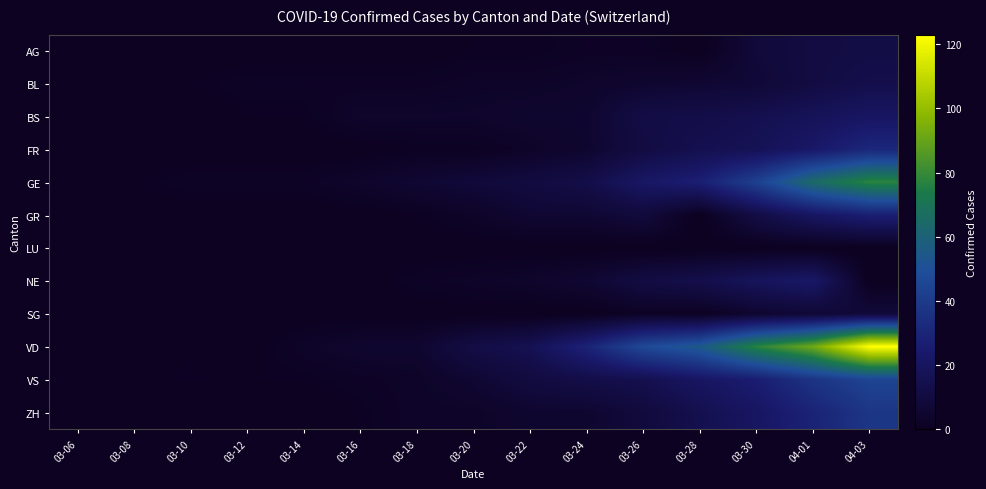

Which has a higher value, 03-08 or 03-20?

03-20